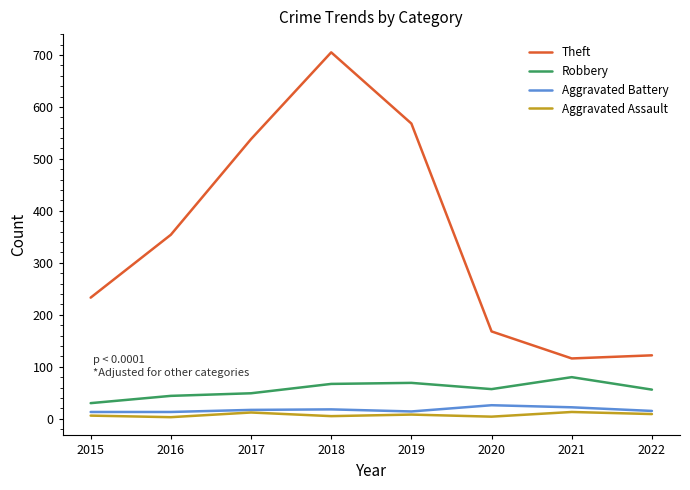

True or false: Aggravated Assault has more than 0 interior local peaks.

True